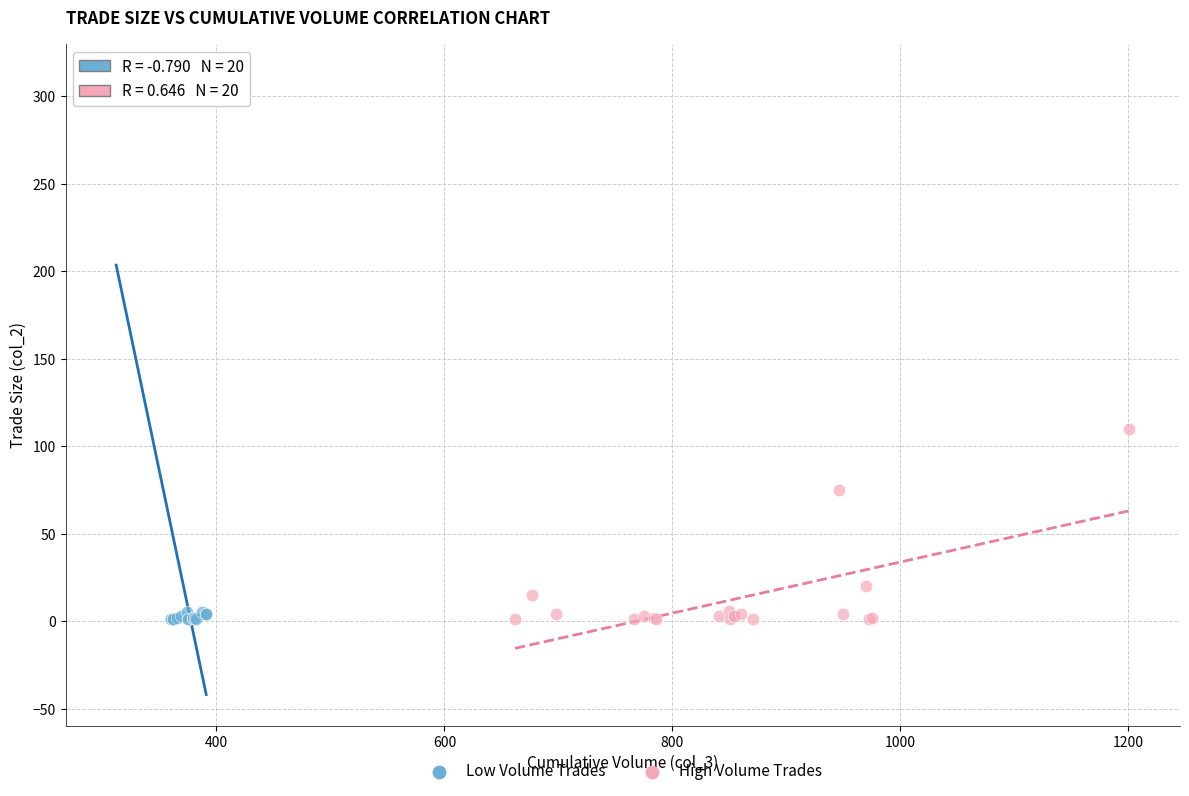

Which series has the largest Y range (max minus min)?

Low Volume Trades